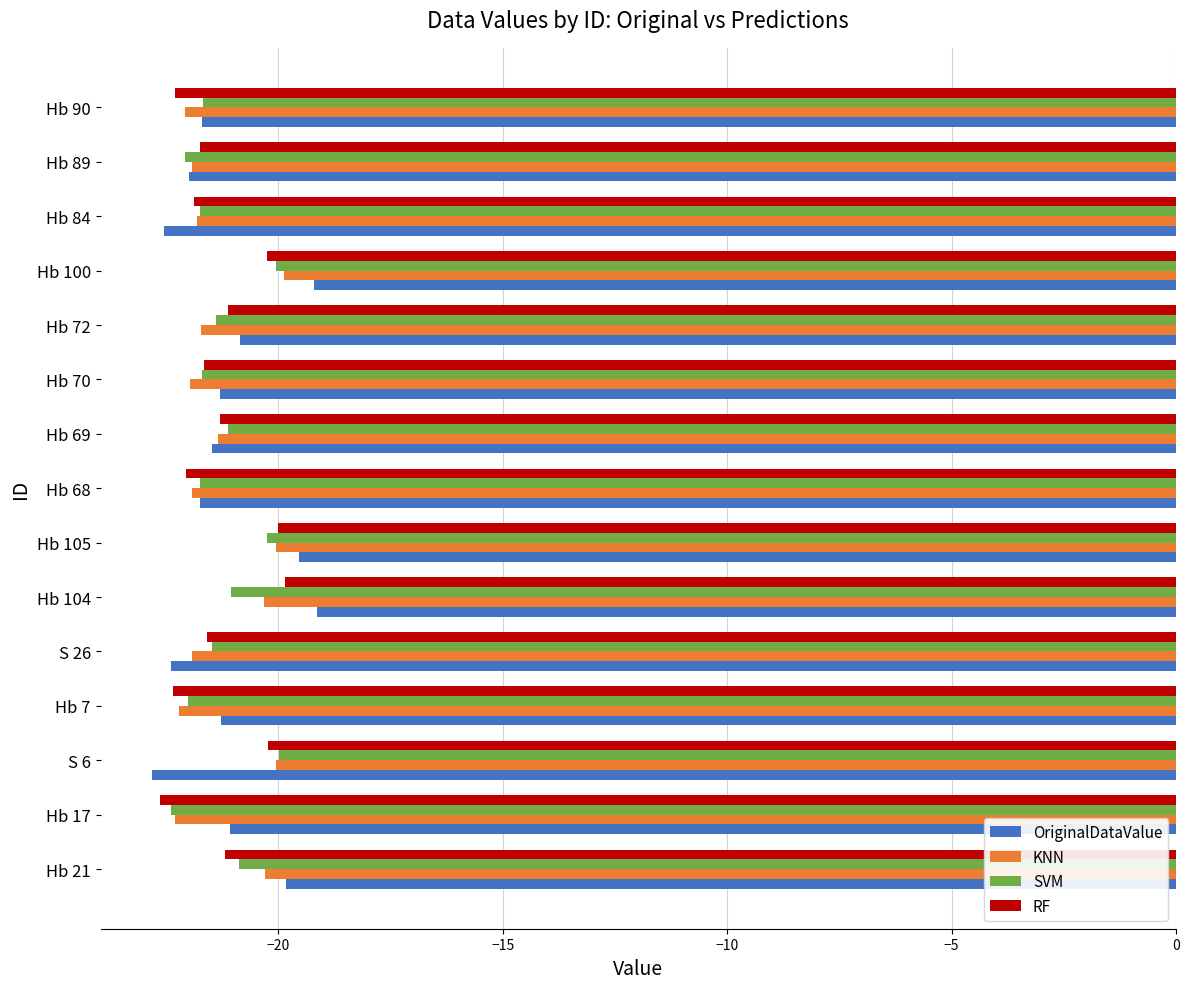

At which label does RF reach its minimum?

Hb 17